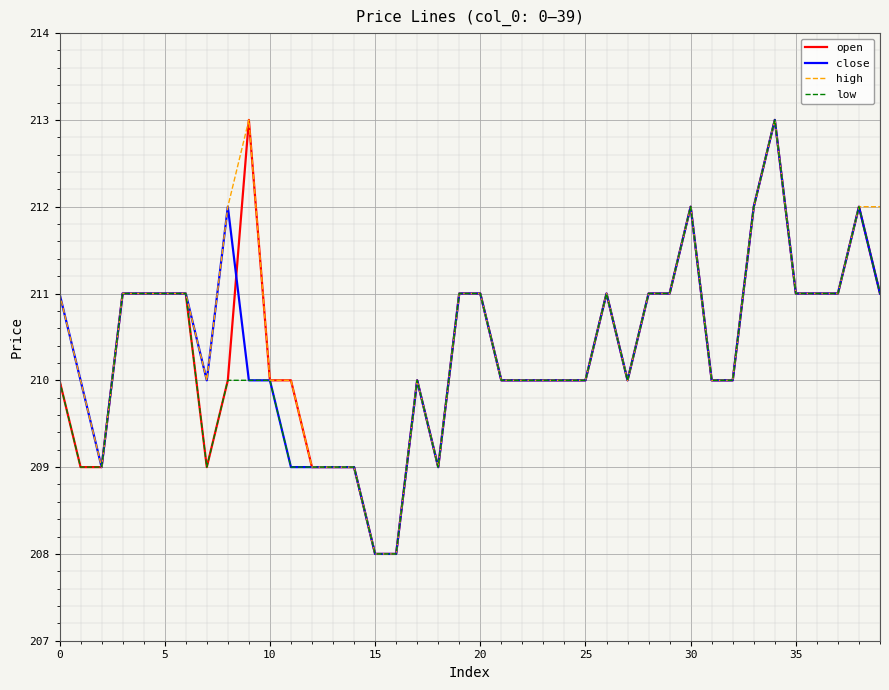

What is the smallest value displayed?

208